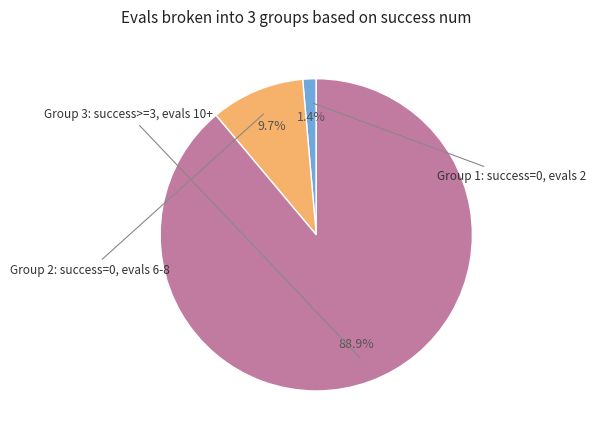

Is there any slice that represents more than half of the pie?

Yes